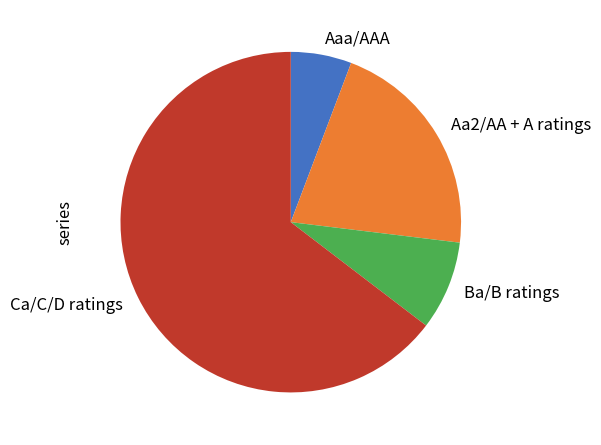

Rank the categories by value from lowest to highest.

Aaa/AAA, Ba/B ratings, Aa2/AA + A ratings, Ca/C/D ratings